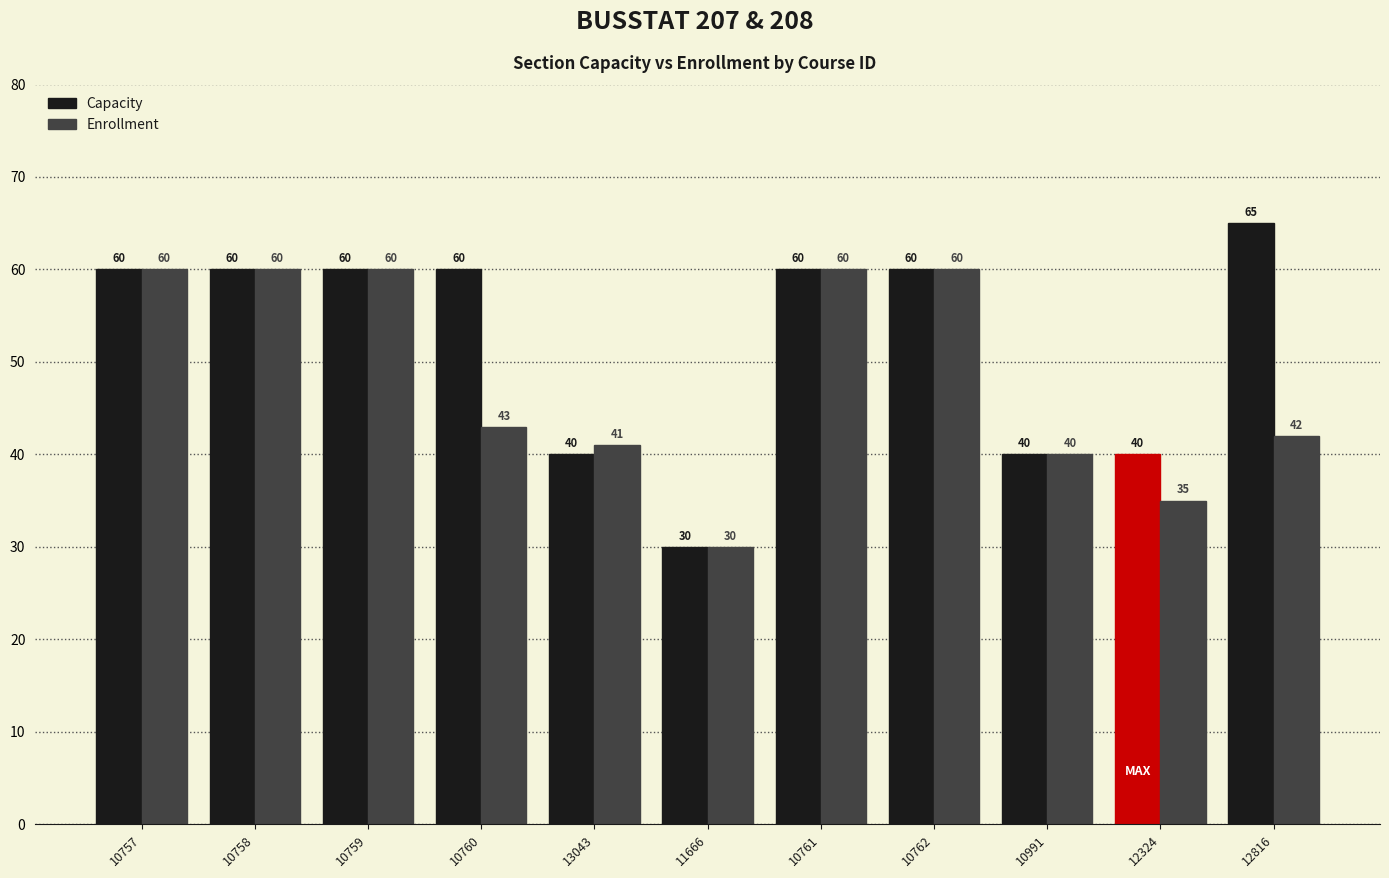

Which series has the largest range (max minus min)?

Capacity